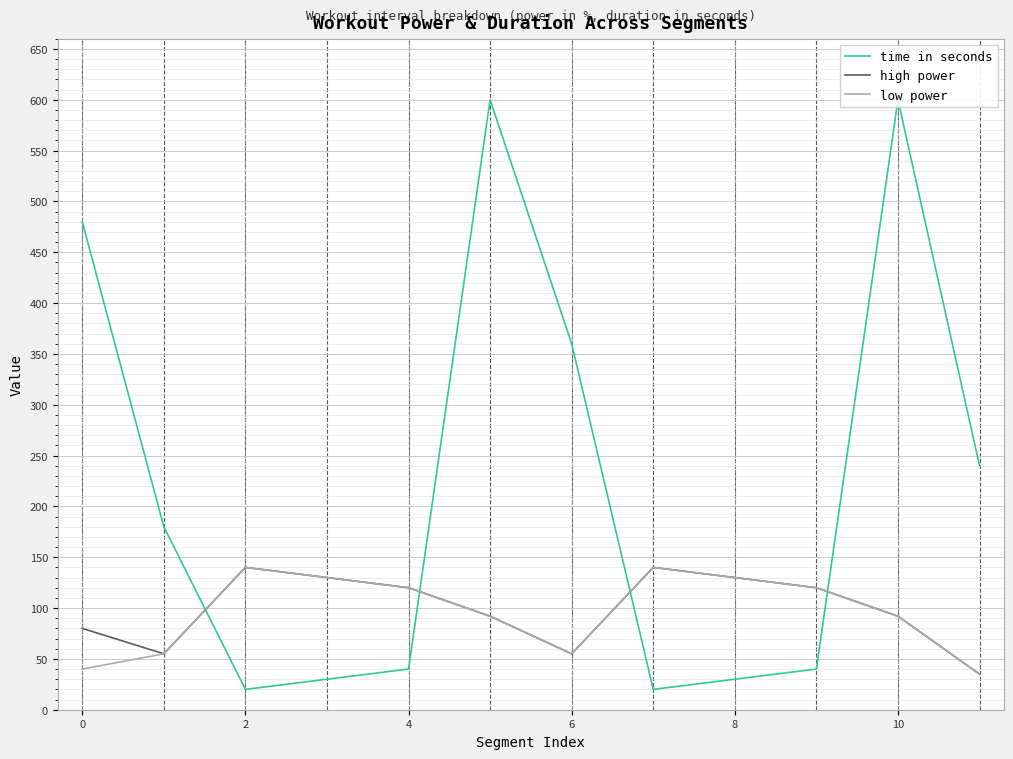

At how many categories does at least one series exceed 188?

5